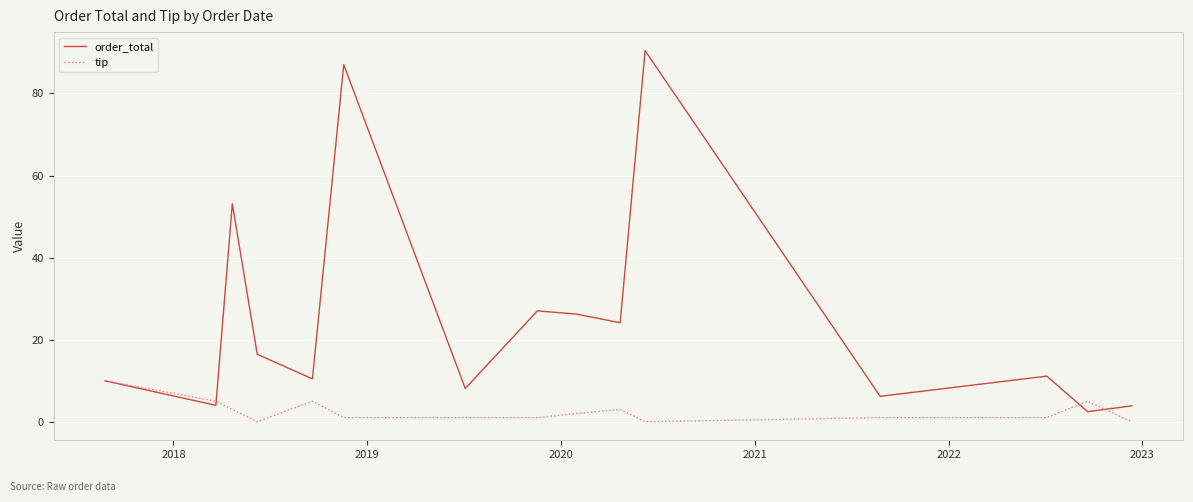

What is the lowest value of the order_total series?

2.5